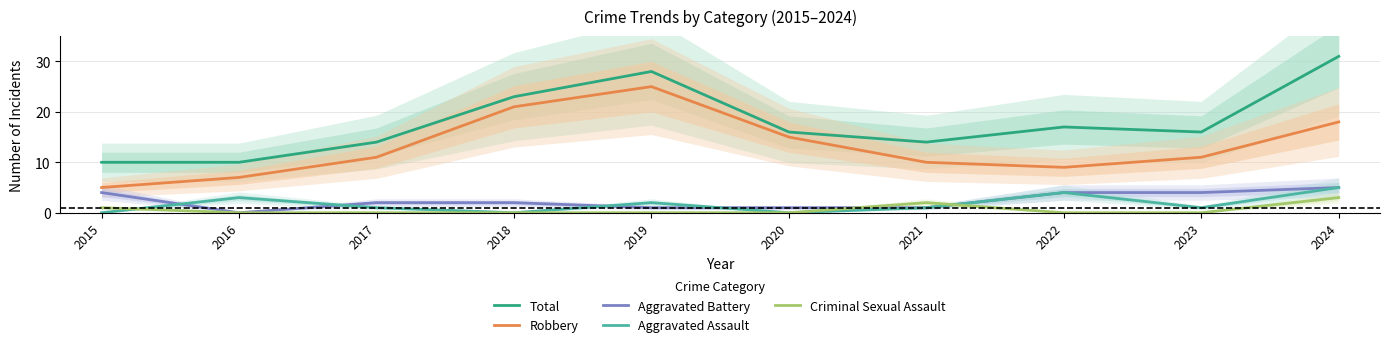

Reading left to right, list all the values displayed in this chart.

Total: 10	10	14	23	28	16	14	17	16	31
Robbery: 5	7	11	21	25	15	10	9	11	18
Aggravated Battery: 4	0	2	2	1	1	1	4	4	5
Aggravated Assault: 0	3	1	0	2	0	1	4	1	5
Criminal Sexual Assault: 1	0	0	0	0	0	2	0	0	3